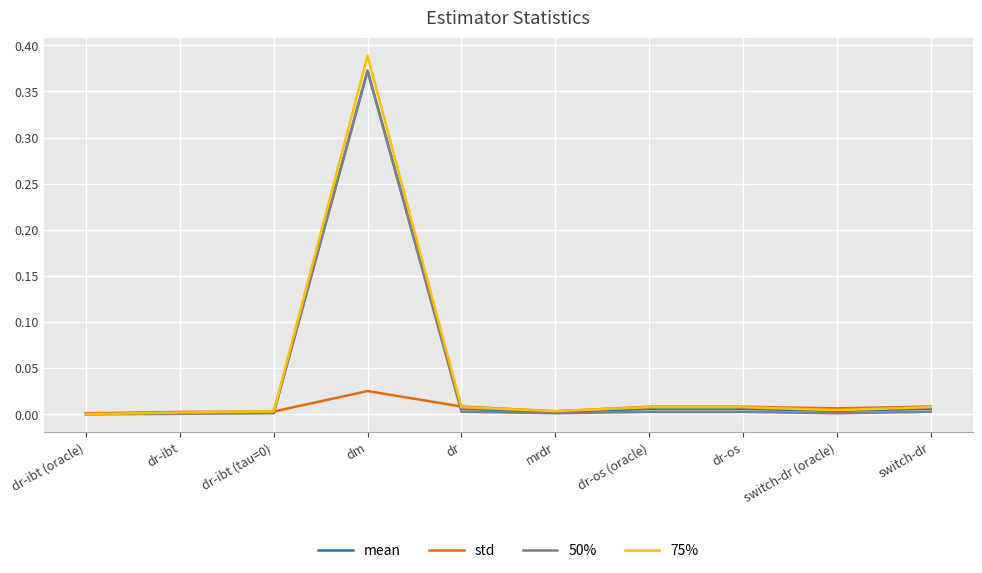

How many intersections are there between std and mean?

2